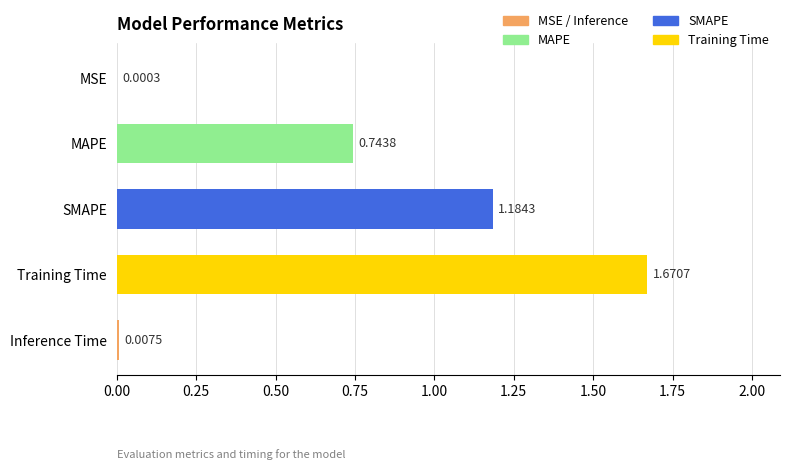

What is the sum of the values at MAPE and Training Time?

2.4